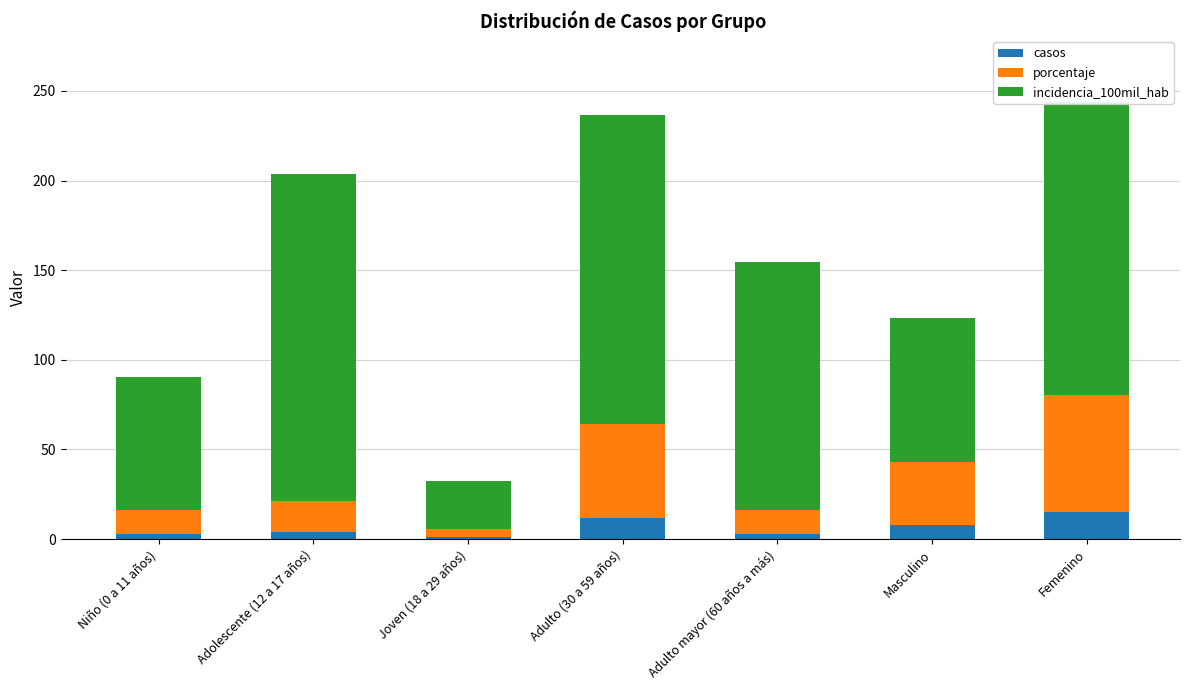

What is the highest value of the casos series?

15.0